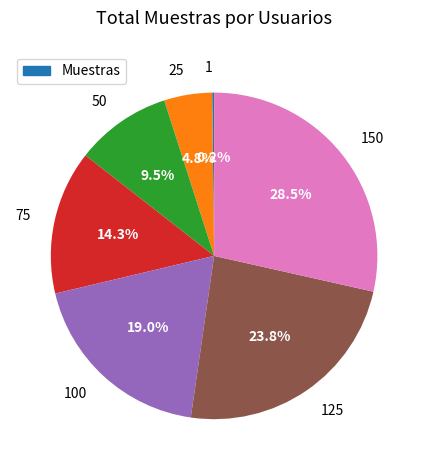

What portion of the pie excludes 25?

95.2%